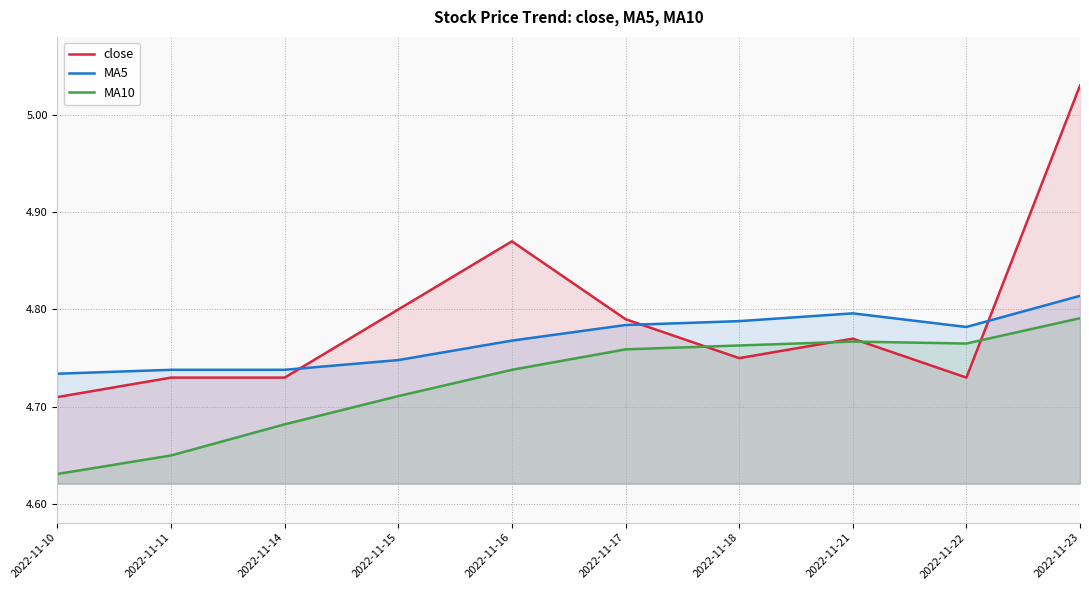

Where is the first local maximum for close?

2022-11-16